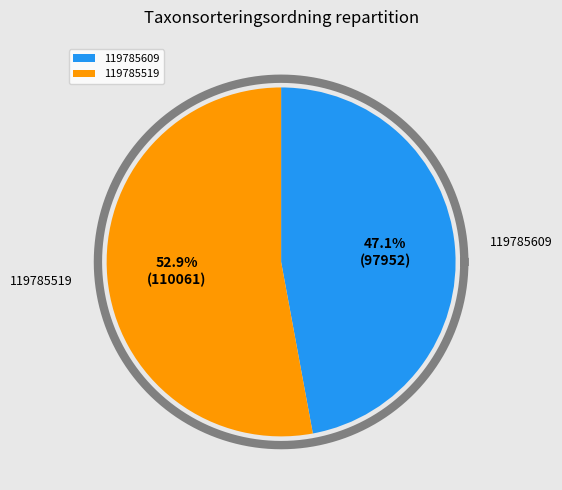

Rank the categories by value from highest to lowest.

119785519, 119785609